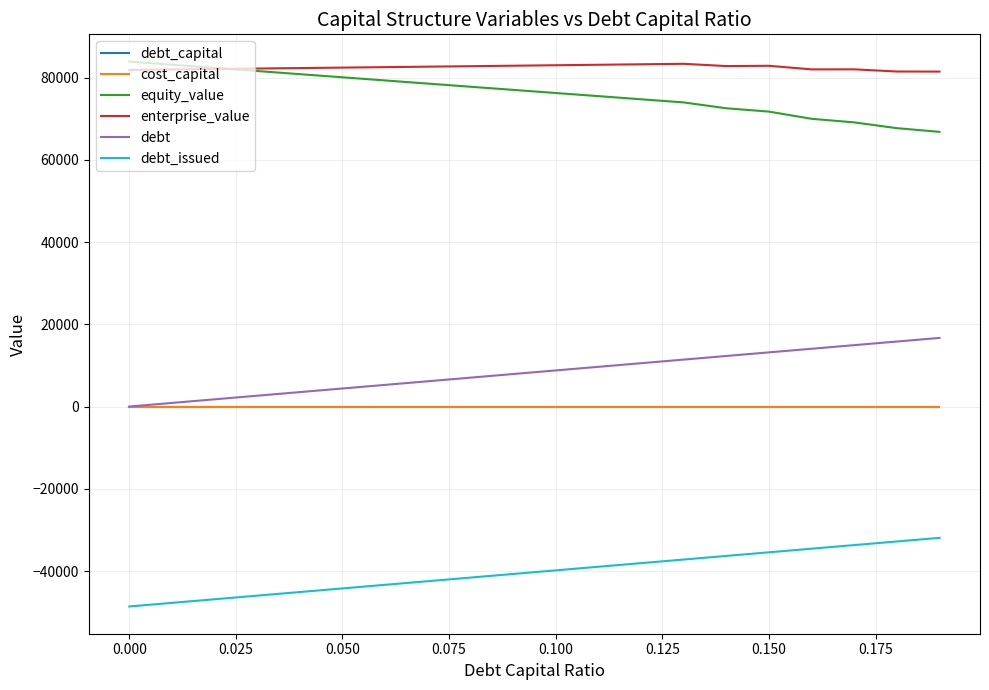

Which series has the largest total across all categories?

enterprise_value